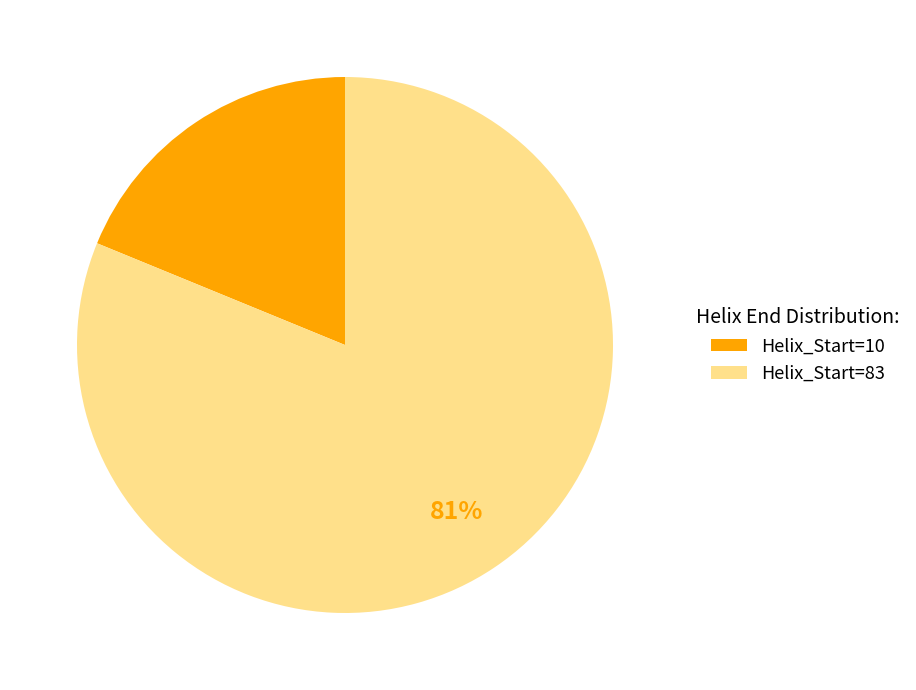

Between Helix_Start=10 and Helix_Start=83, which is larger?

Helix_Start=83